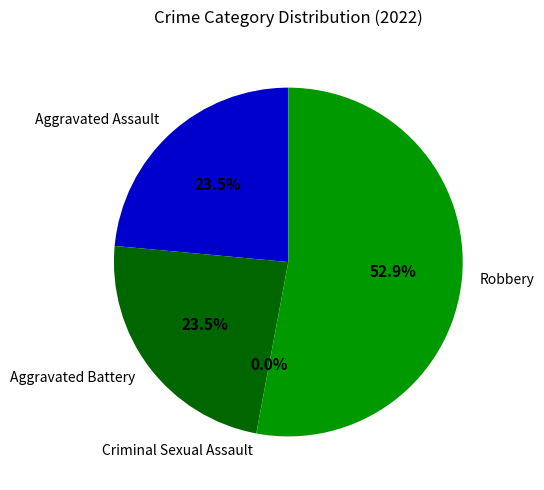

What is the change in value from Aggravated Assault to Criminal Sexual Assault?

-4